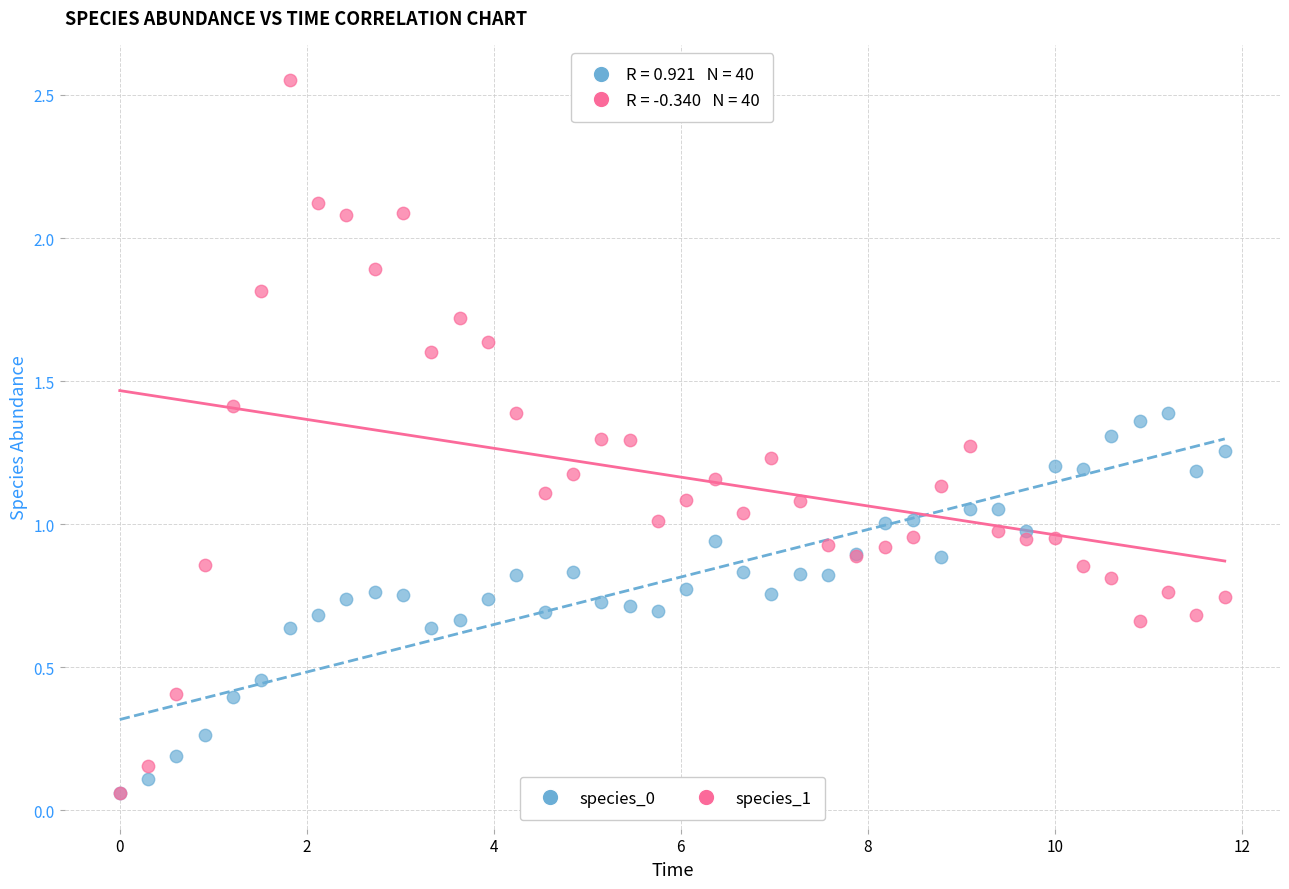

Which series has the widest spread of Y values?

species_1